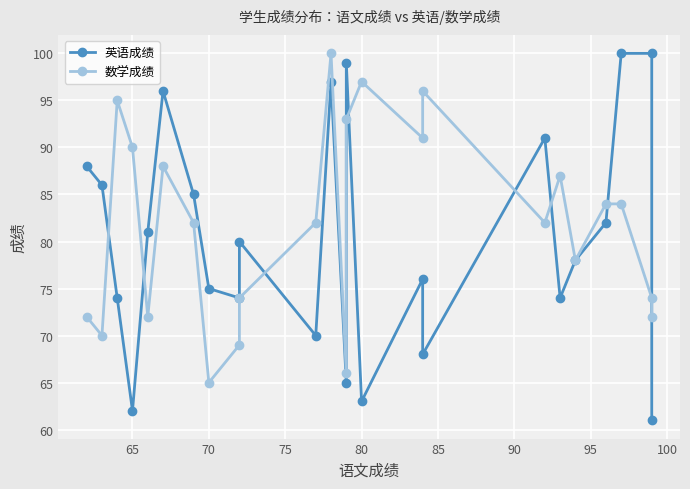

Rank the series by their maximum value, from lowest to highest.

英语成绩, 数学成绩